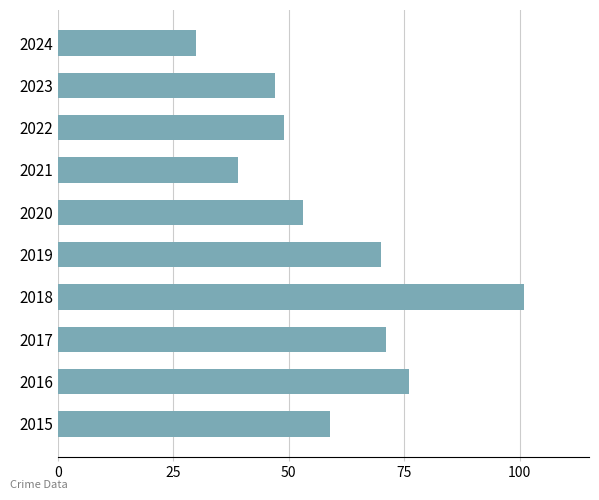

Which has a higher value, 2023 or 2019?

2019